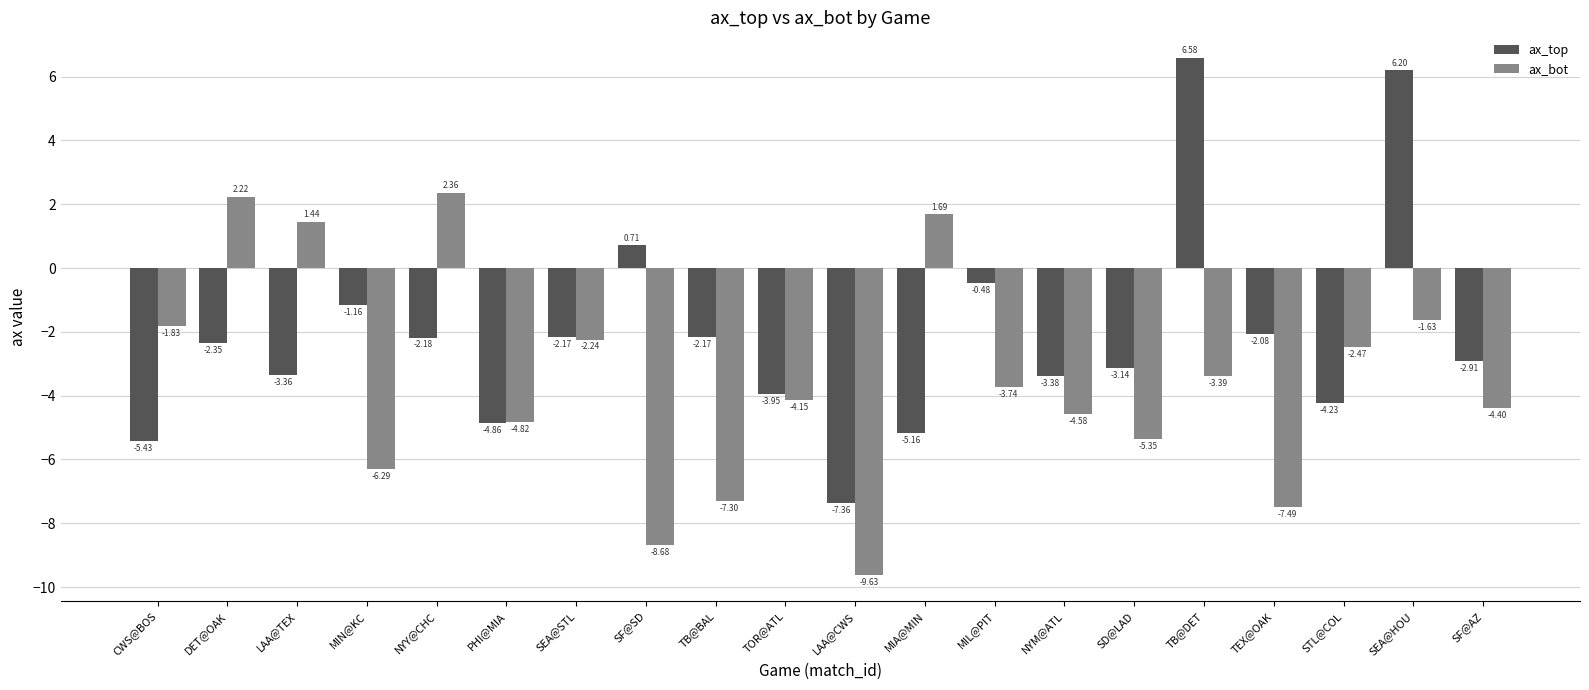

Which series changed the most between SF@SD and MIA@MIN?

ax_bot